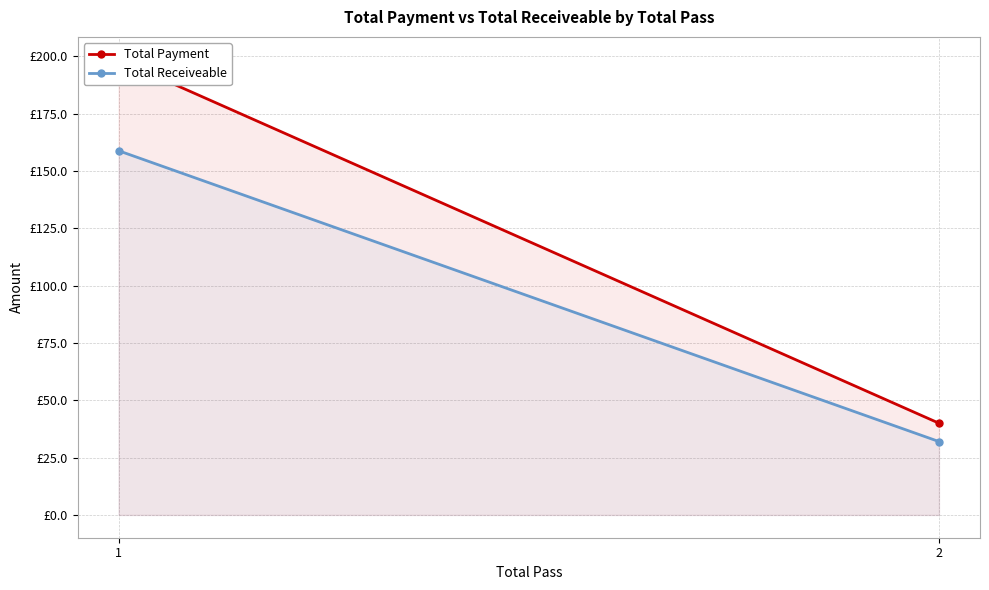

What is the maximum value for Total Payment?

198.5